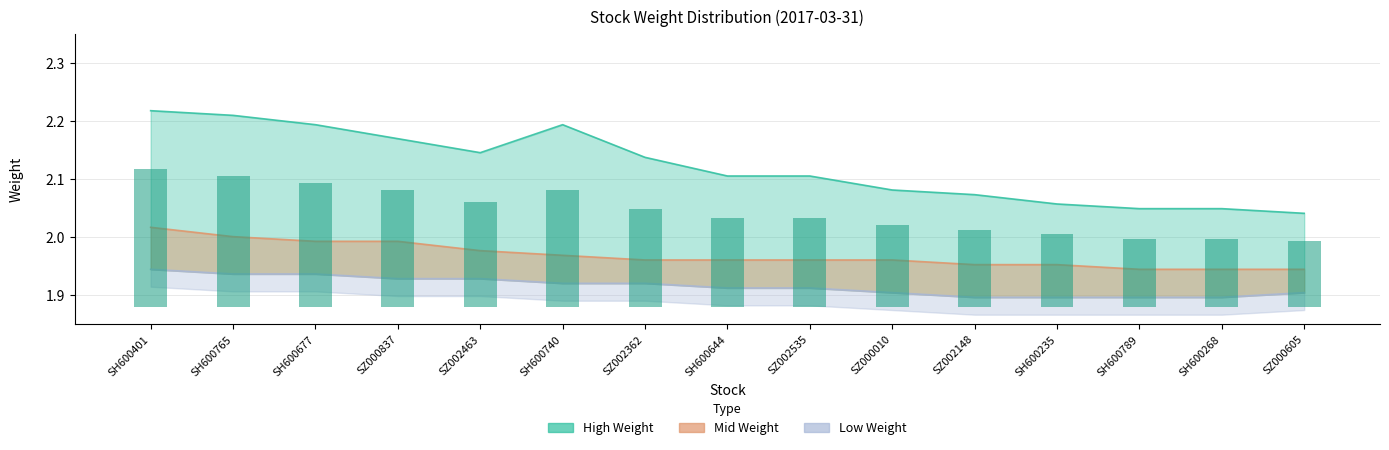

The value of Mid Weight at SH600644 is 2.0. True or false?

True